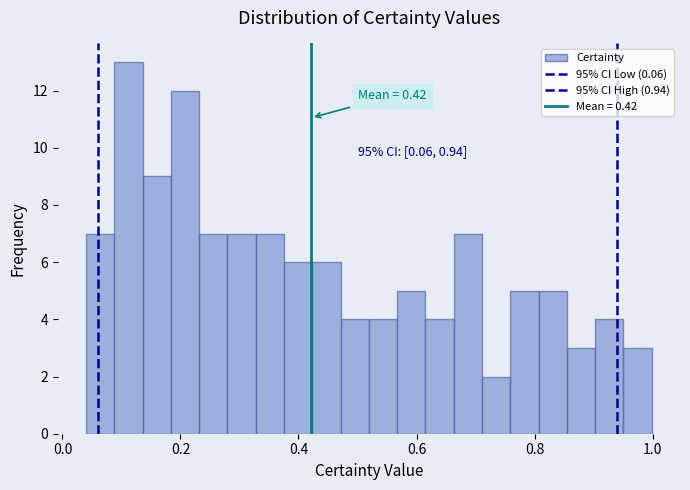

Around what value on the x-axis is the tallest bar? Give the approximate position of its centre, as read against the axis.

0.12